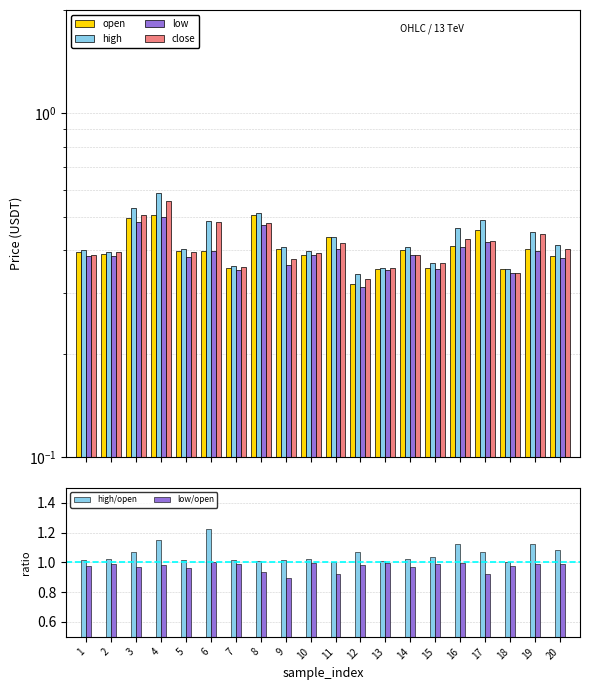

At which label is low/open closest to 0?

9